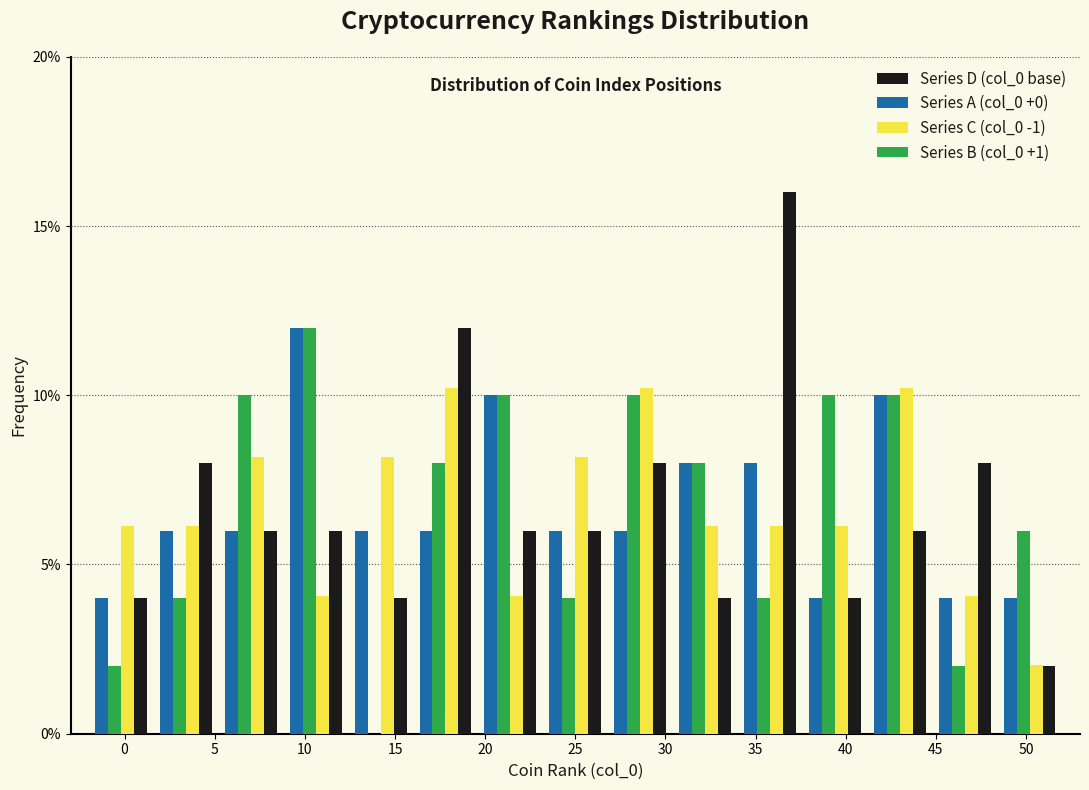

Reading left to right, list every range on the x-axis with the height of the bar of each series over it. Neither the bar edges nor the heights are printed on the chart, so give them approximately, as read against the axes.

-2.0 to 1.6: Series D (col_0 base)=4	Series A (col_0 +0)=4	Series C (col_0 -1)=6	Series B (col_0 +1)=2
1.6 to 5.2: Series D (col_0 base)=8	Series A (col_0 +0)=6	Series C (col_0 -1)=6	Series B (col_0 +1)=4
5.2 to 8.8: Series D (col_0 base)=6	Series A (col_0 +0)=6	Series C (col_0 -1)=8	Series B (col_0 +1)=10
8.8 to 12.4: Series D (col_0 base)=6	Series A (col_0 +0)=12	Series C (col_0 -1)=4	Series B (col_0 +1)=12
12.4 to 16.0: Series D (col_0 base)=4	Series A (col_0 +0)=6	Series C (col_0 -1)=8	Series B (col_0 +1)=0
16.0 to 19.6: Series D (col_0 base)=12	Series A (col_0 +0)=6	Series C (col_0 -1)=10	Series B (col_0 +1)=8
19.6 to 23.2: Series D (col_0 base)=6	Series A (col_0 +0)=10	Series C (col_0 -1)=4	Series B (col_0 +1)=10
23.2 to 26.8: Series D (col_0 base)=6	Series A (col_0 +0)=6	Series C (col_0 -1)=8	Series B (col_0 +1)=4
26.8 to 30.4: Series D (col_0 base)=8	Series A (col_0 +0)=6	Series C (col_0 -1)=10	Series B (col_0 +1)=10
30.4 to 34.0: Series D (col_0 base)=4	Series A (col_0 +0)=8	Series C (col_0 -1)=6	Series B (col_0 +1)=8
34.0 to 37.6: Series D (col_0 base)=16	Series A (col_0 +0)=8	Series C (col_0 -1)=6	Series B (col_0 +1)=4
37.6 to 41.2: Series D (col_0 base)=4	Series A (col_0 +0)=4	Series C (col_0 -1)=6	Series B (col_0 +1)=10
41.2 to 44.8: Series D (col_0 base)=6	Series A (col_0 +0)=10	Series C (col_0 -1)=10	Series B (col_0 +1)=10
44.8 to 48.4: Series D (col_0 base)=8	Series A (col_0 +0)=4	Series C (col_0 -1)=4	Series B (col_0 +1)=2
48.4 to 52.0: Series D (col_0 base)=2	Series A (col_0 +0)=4	Series C (col_0 -1)=2	Series B (col_0 +1)=6